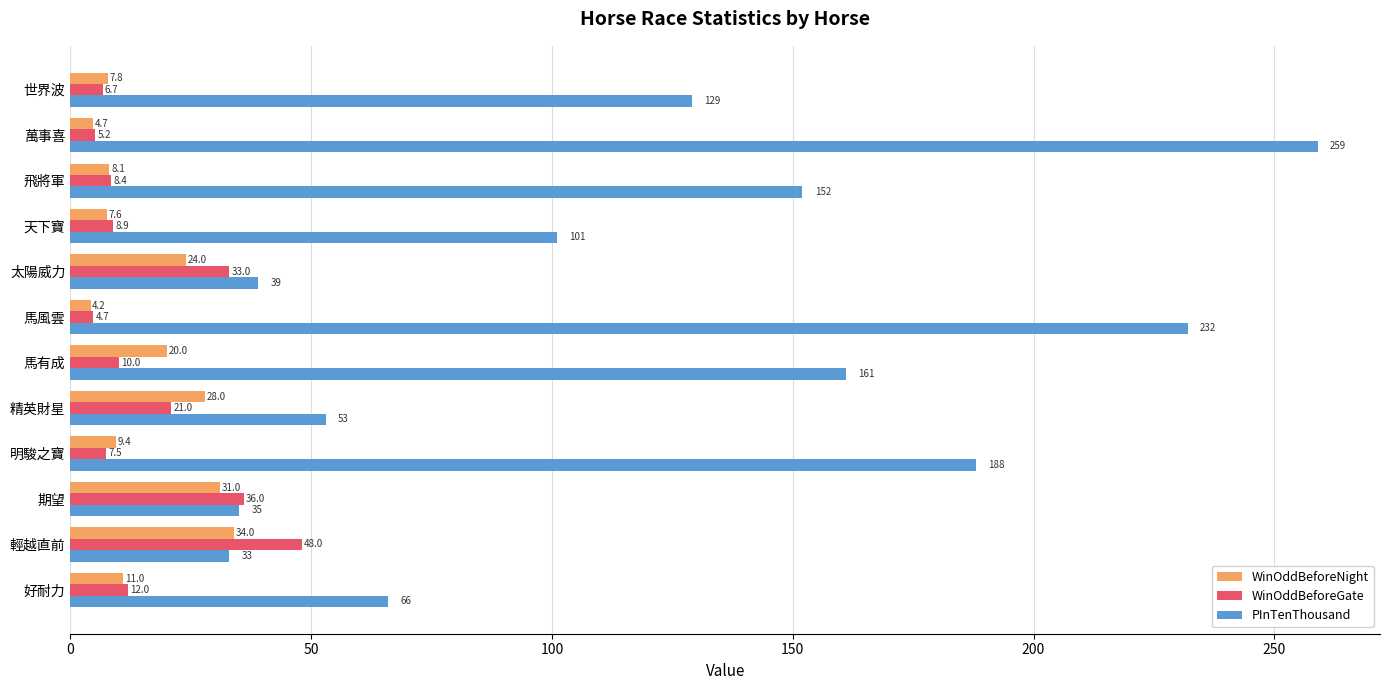

The value of WinOddBeforeGate at 輕越直前 is 48.0. True or false?

True